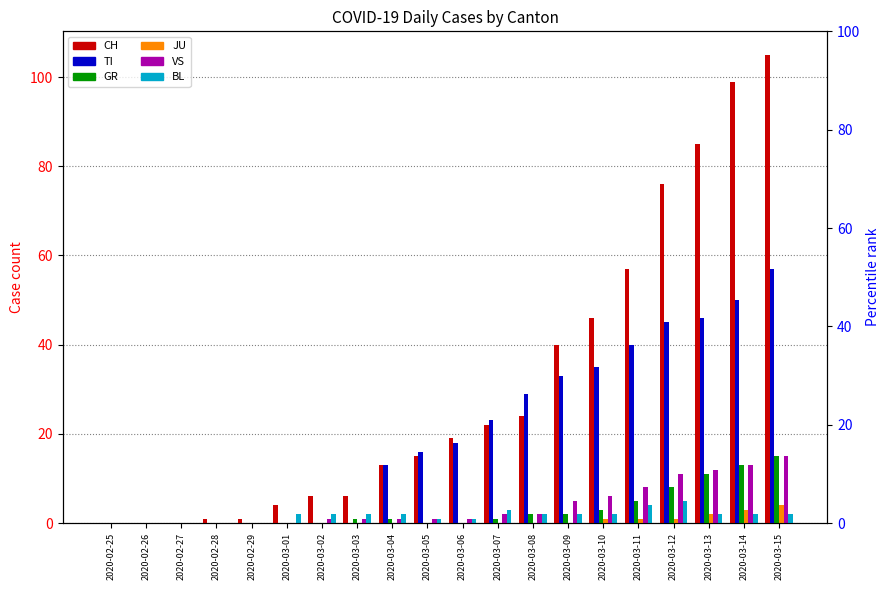

List the series in order of their peak value, lowest first.

JU, BL, GR, VS, TI, CH